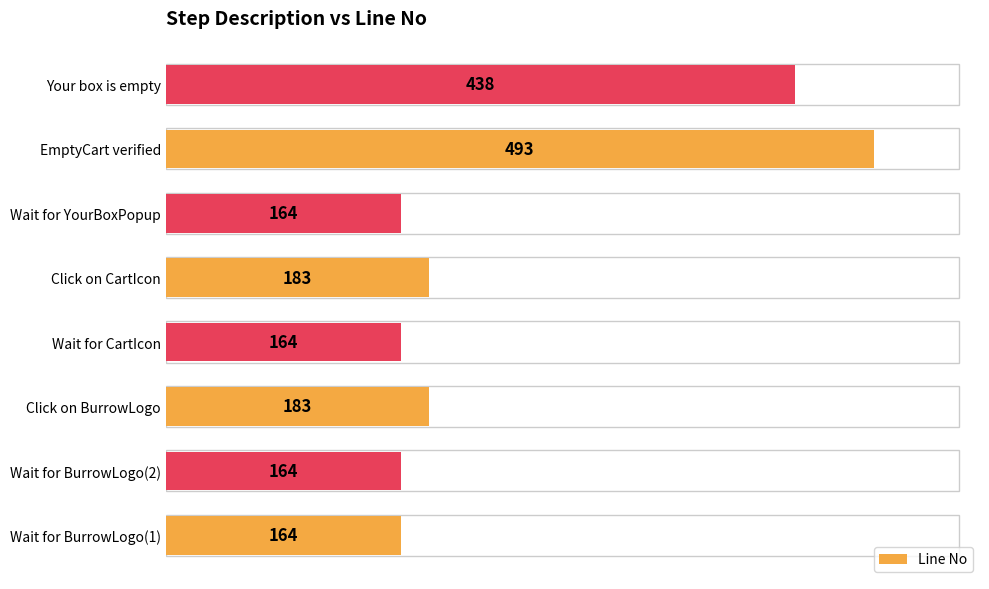

What is the greatest value displayed?

493